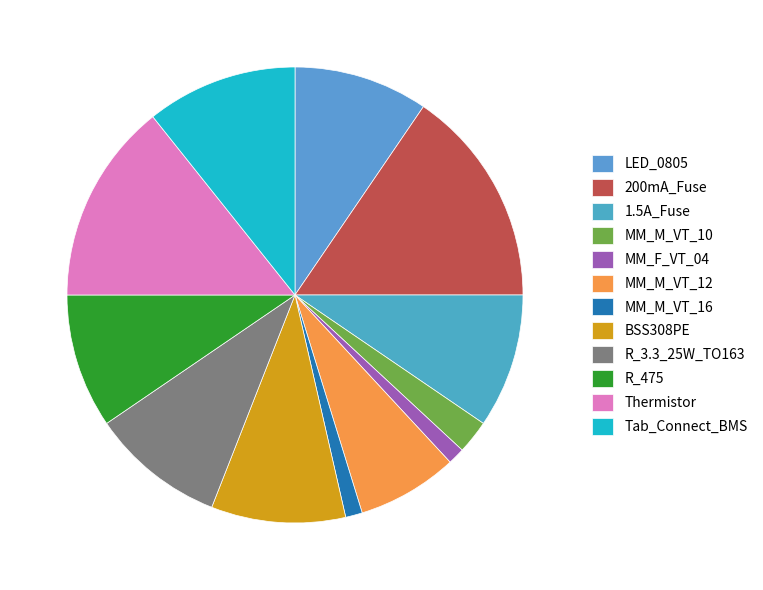

What is the ratio of the value at LED_0805 to the value at MM_F_VT_04?

8.0